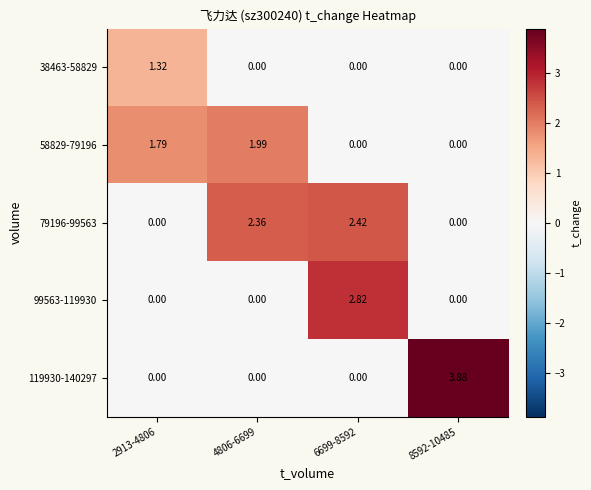

At which category is the sum across all series the highest?

6699-8592